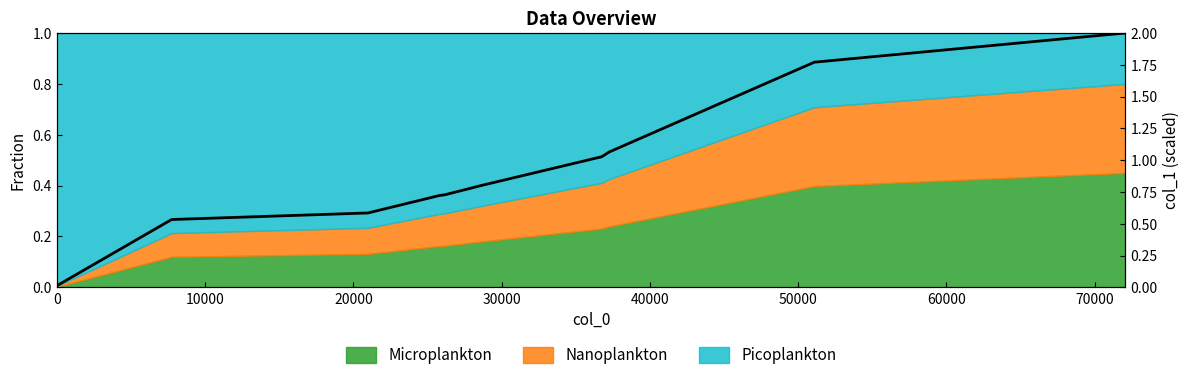

What is the average value?

0.9